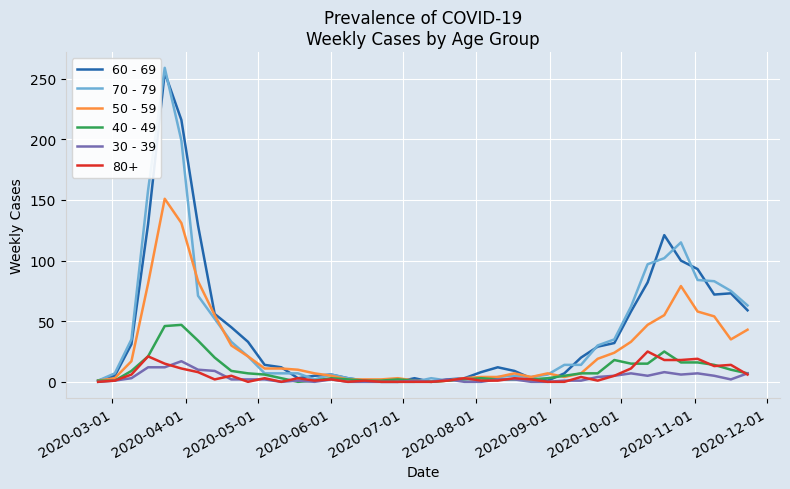

What is the maximum value shown in the chart?

259